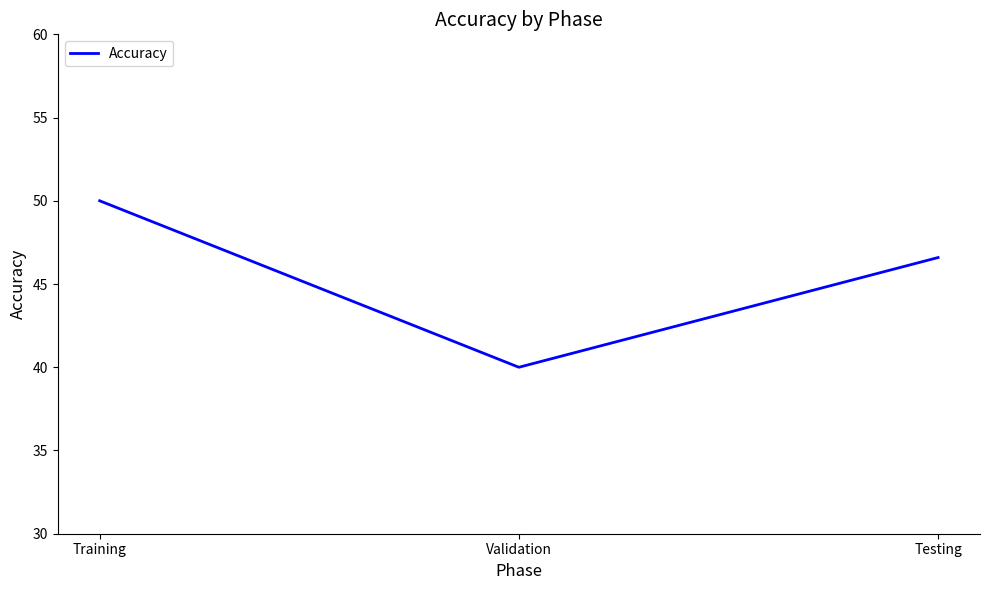

What position from the left is Testing?

3